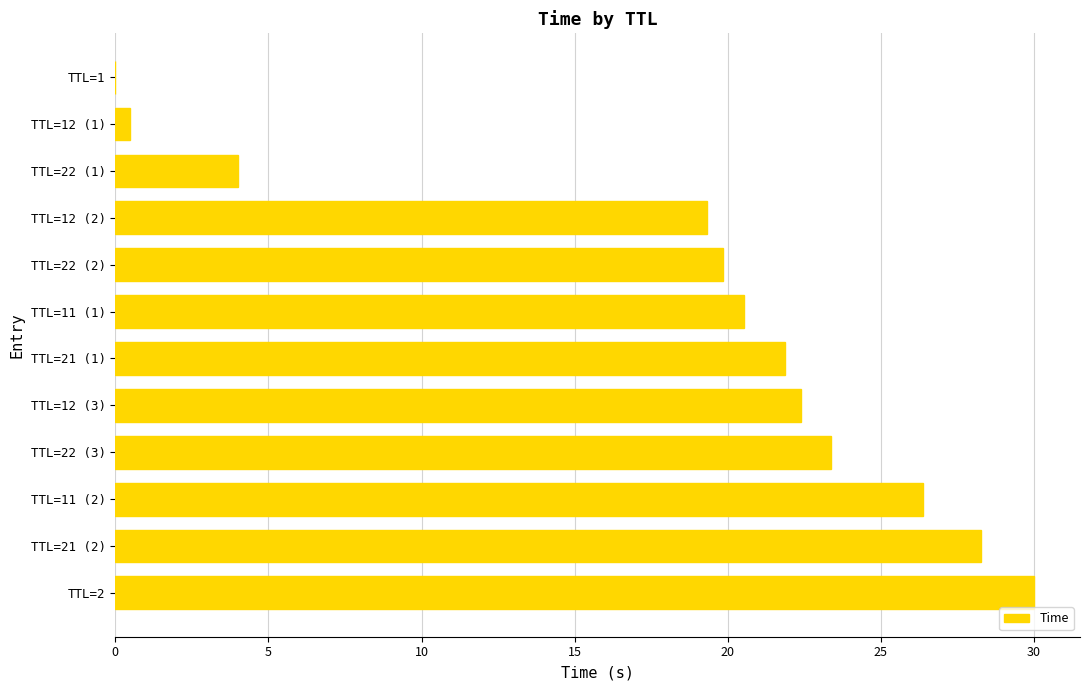

What is the maximum value shown in the chart?

30.0